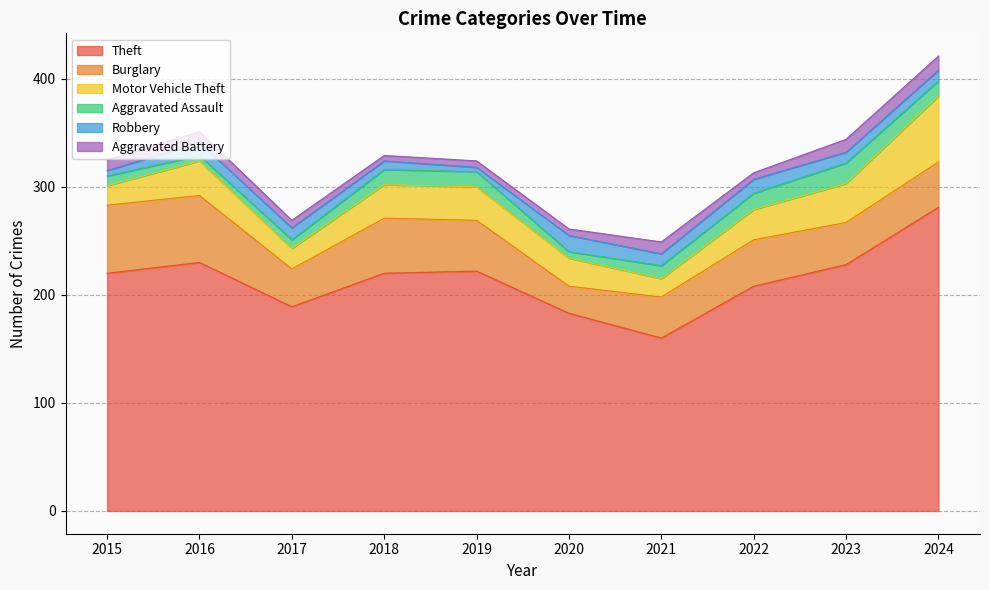

Does the chart have visible grid lines?

Yes